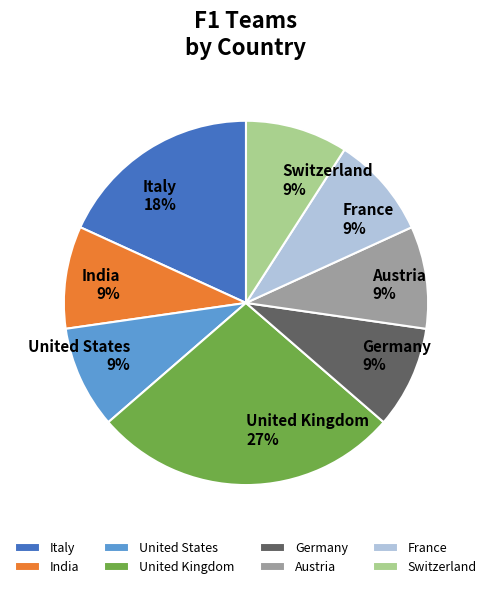

Combined, do France and India account for over 50%?

No